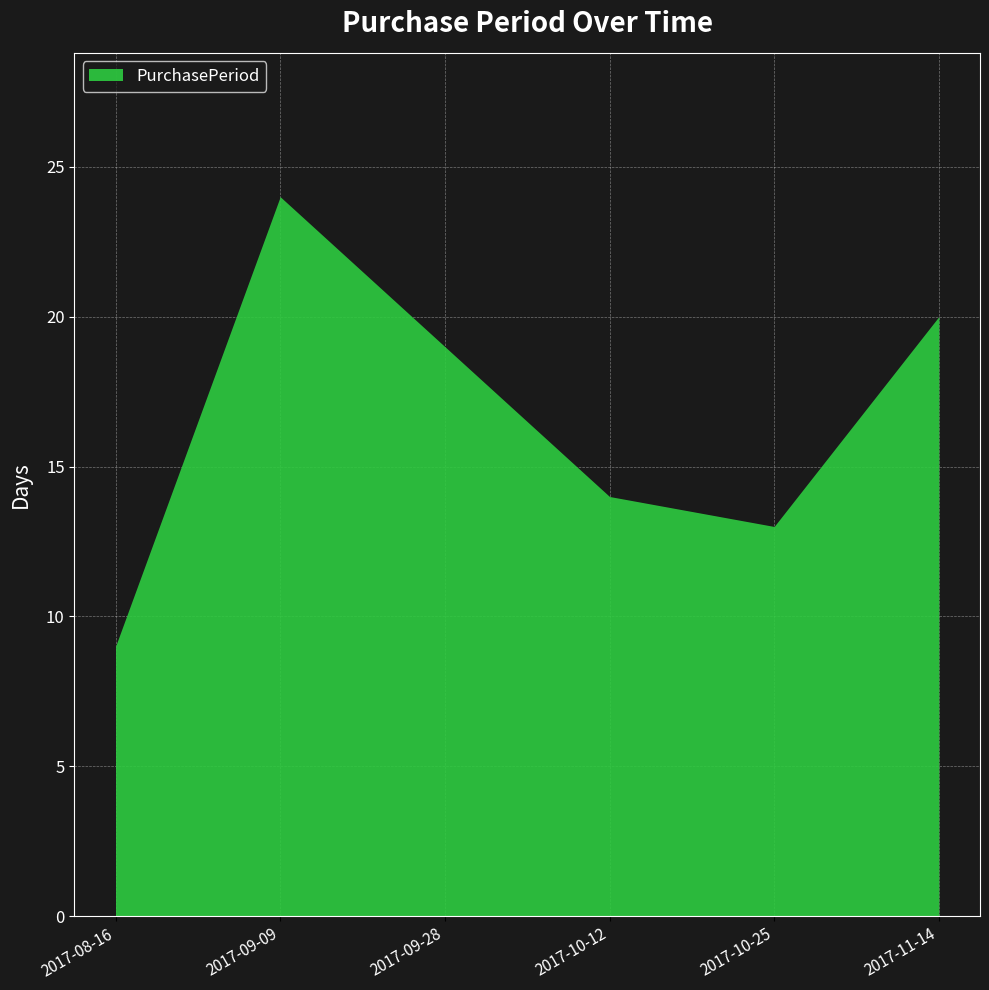

How many interior local peaks (higher than both neighbors) does the data have?

1